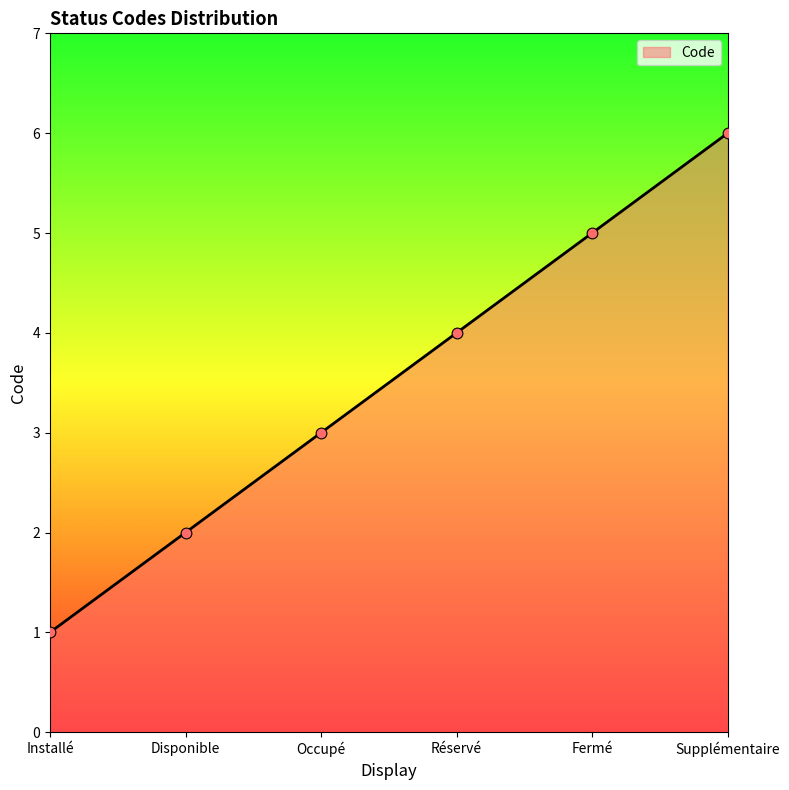

What is the change in value from Occupé to Fermé?

+2